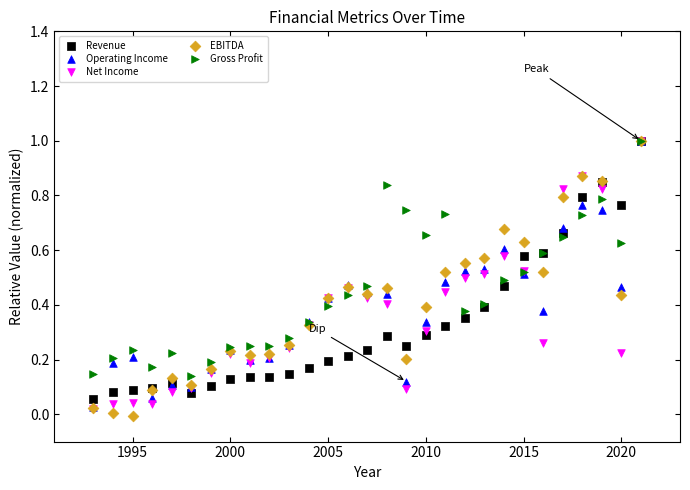

What are all the series names shown in the legend?

Revenue, Operating Income, Net Income, EBITDA, Gross Profit